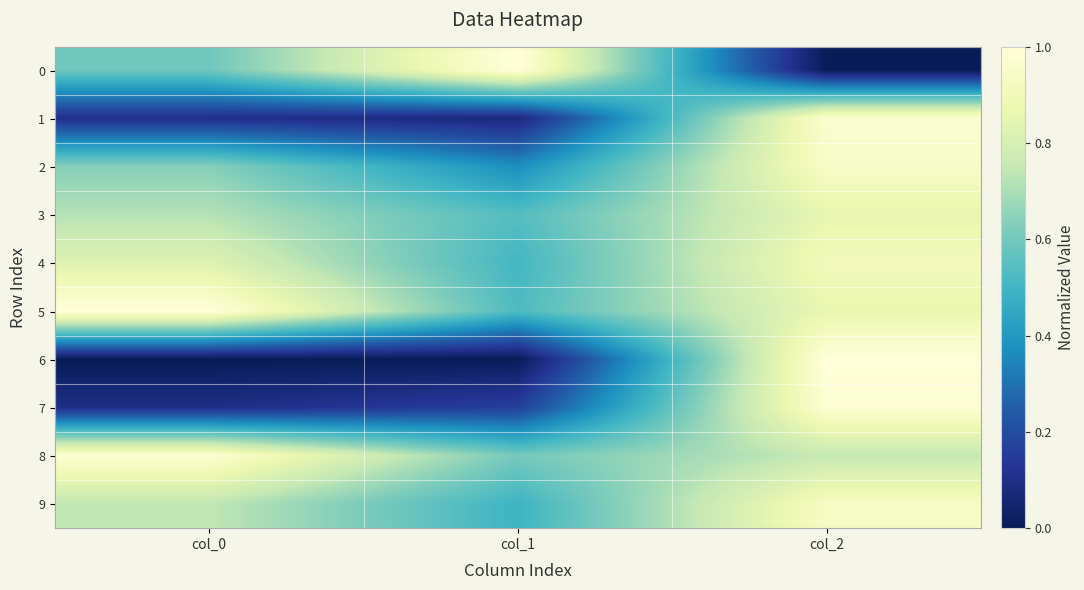

Reading left to right, transcribe all the data shown in this chart.

0: col_0=0.6	col_1=1.0	col_2=0.0
1: col_0=0.1	col_1=0.1	col_2=1.0
2: col_0=0.6	col_1=0.4	col_2=0.9
3: col_0=0.7	col_1=0.5	col_2=0.9
4: col_0=0.8	col_1=0.5	col_2=0.9
5: col_0=1.0	col_1=0.5	col_2=0.9
6: col_0=0.0	col_1=0.0	col_2=1.0
7: col_0=0.1	col_1=0.2	col_2=1.0
8: col_0=1.0	col_1=0.6	col_2=0.8
9: col_0=0.7	col_1=0.5	col_2=0.9